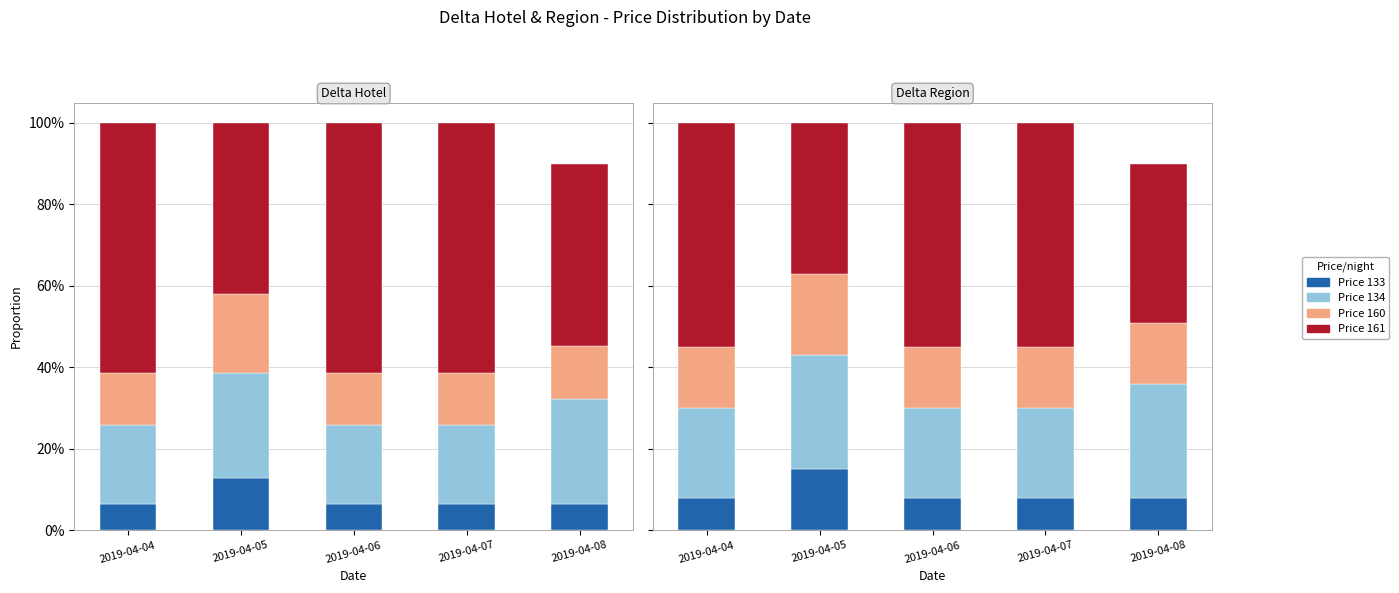

Which series has the widest spread of values?

Price 161